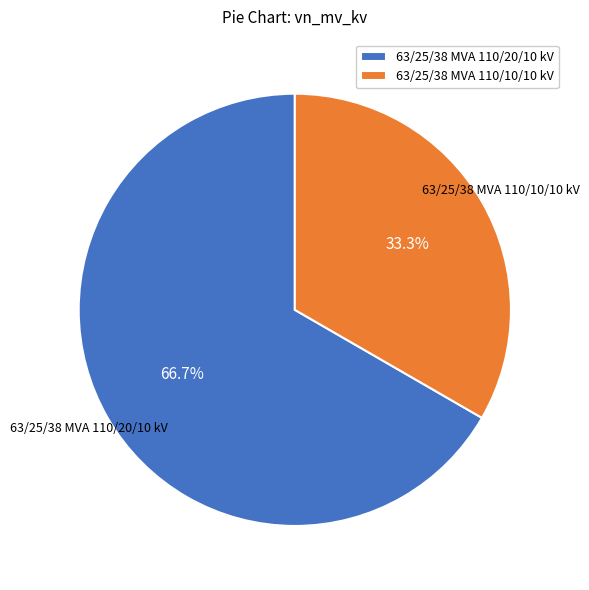

To the nearest percent, what percentage of the pie is 63/25/38 MVA 110/10/10 kV?

33%